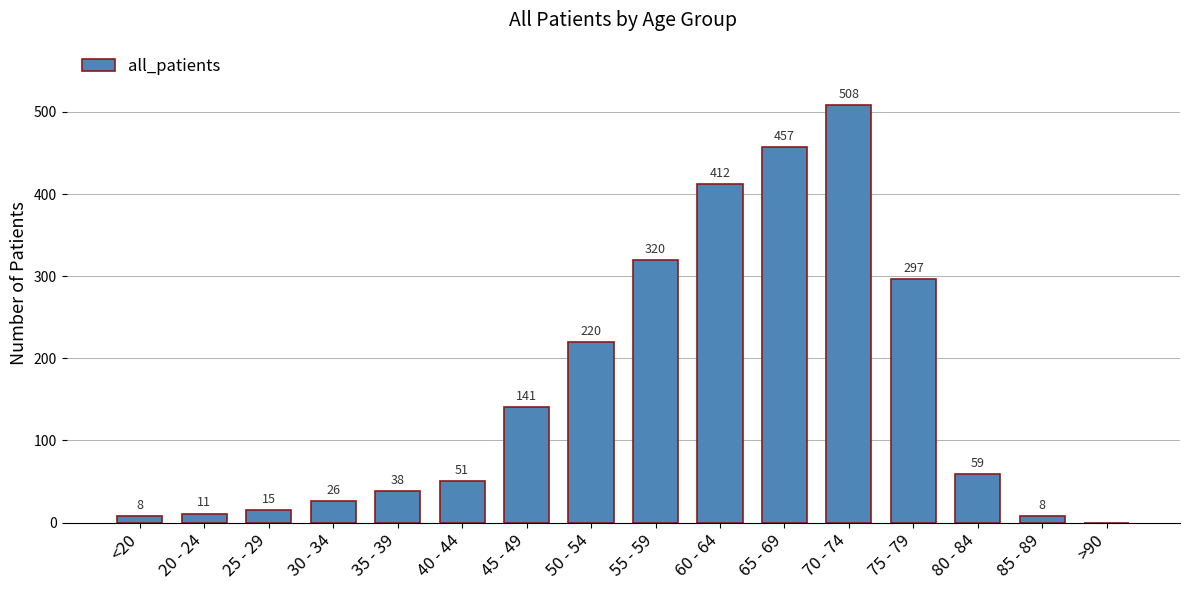

Count the number of categories in the chart.

16